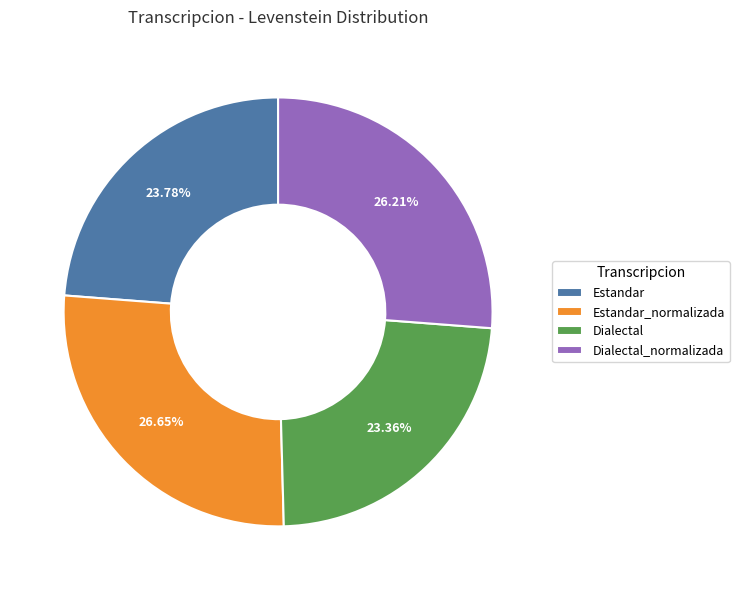

Which has a higher value, Dialectal_normalizada or Estandar?

Dialectal_normalizada